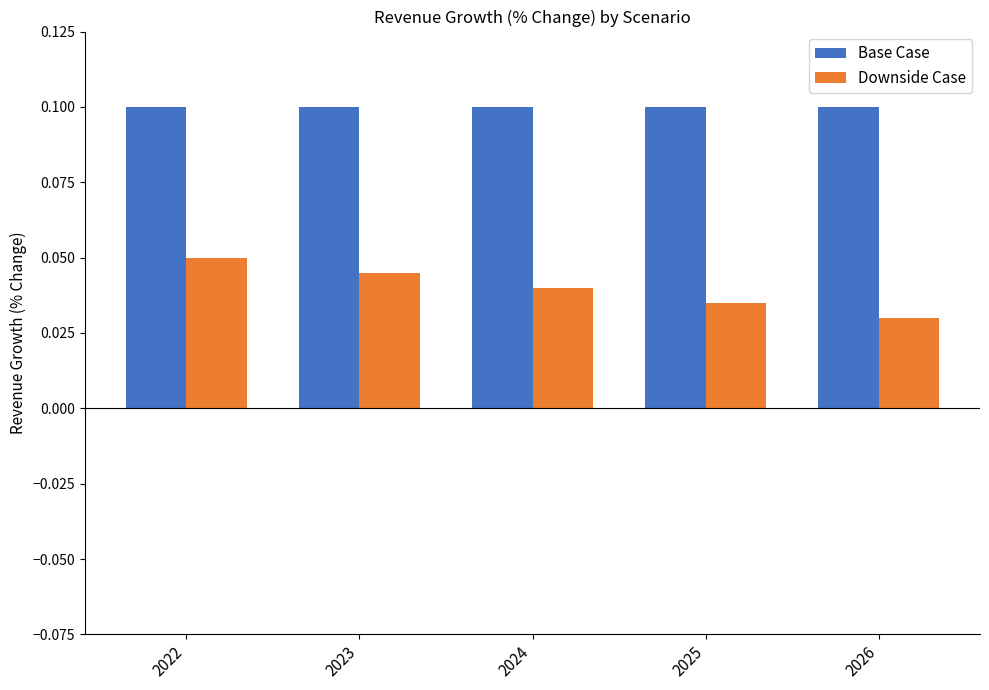

How many bars are there in total?

10